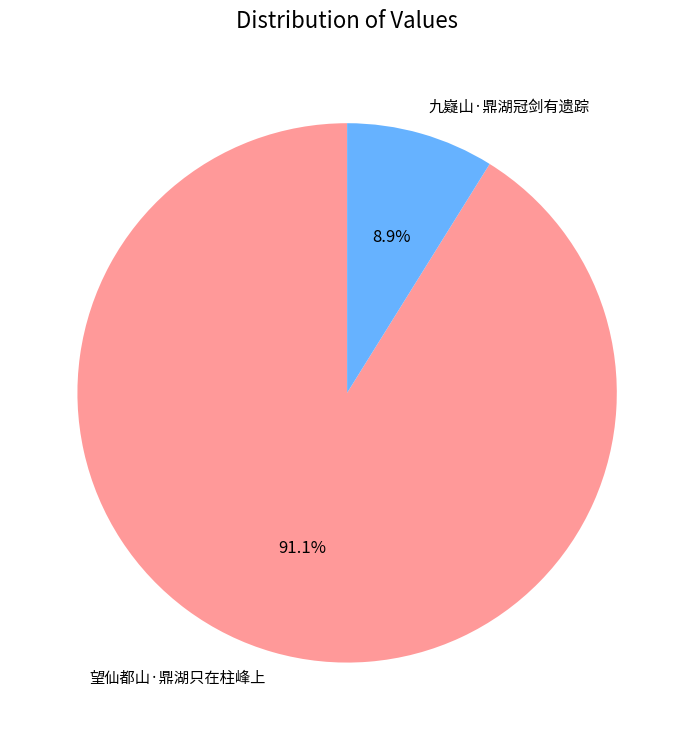

To the nearest percent, what percentage of the pie is 望仙都山·鼎湖只在柱峰上?

91%